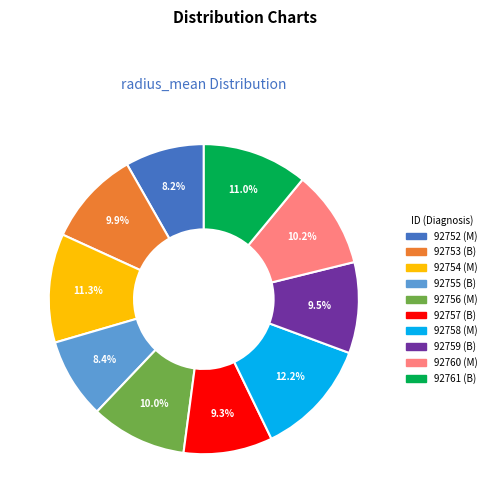

The 92754 slice represents 11% of the pie. True or false?

True